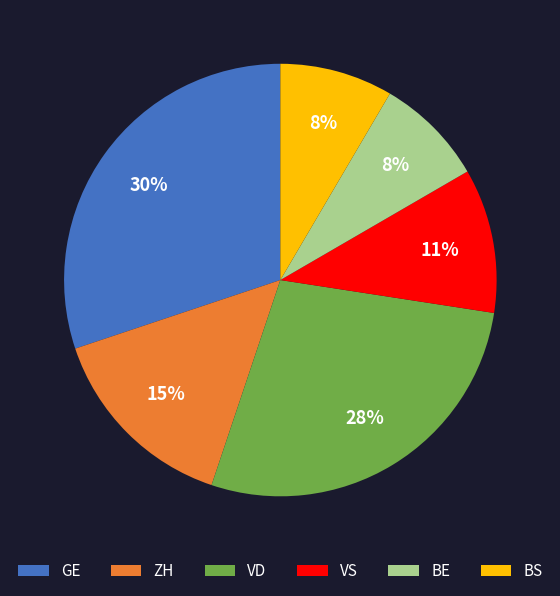

How many segments does this pie chart have?

6